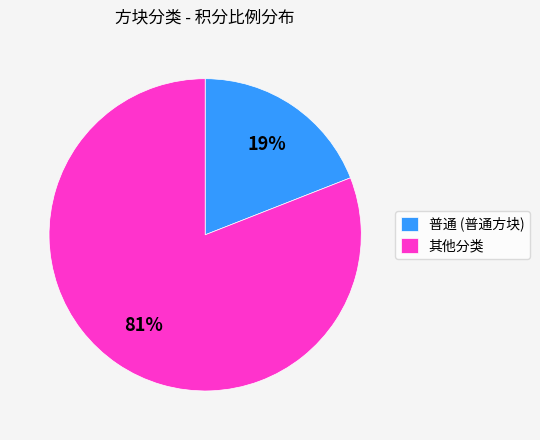

Is it true that 其他分类 is 81% of the pie?

True